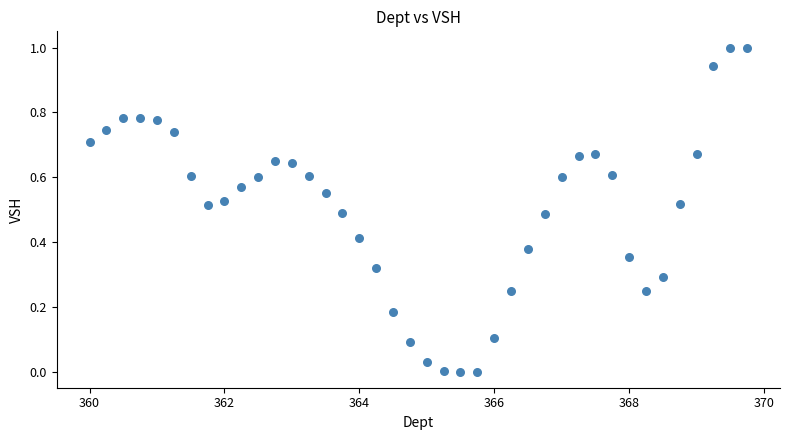

What is the range of Y values (max minus min)?

1.0